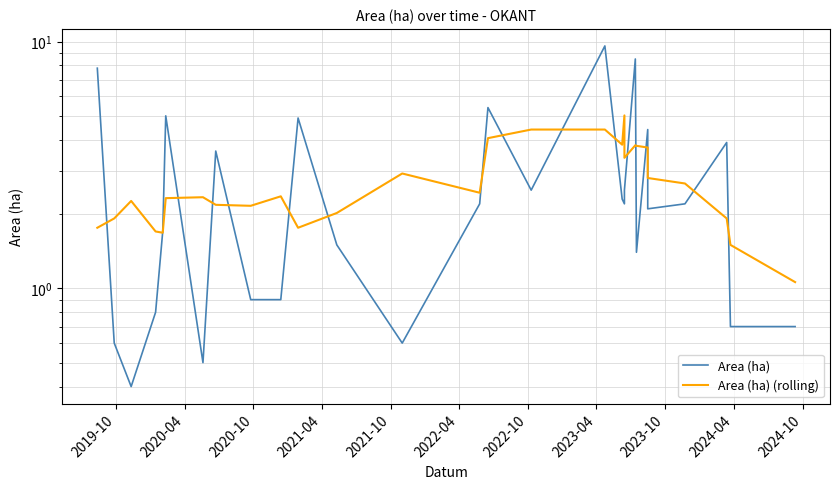

True or false: Area (ha) and Area (ha) (rolling) intersect in this chart.

True